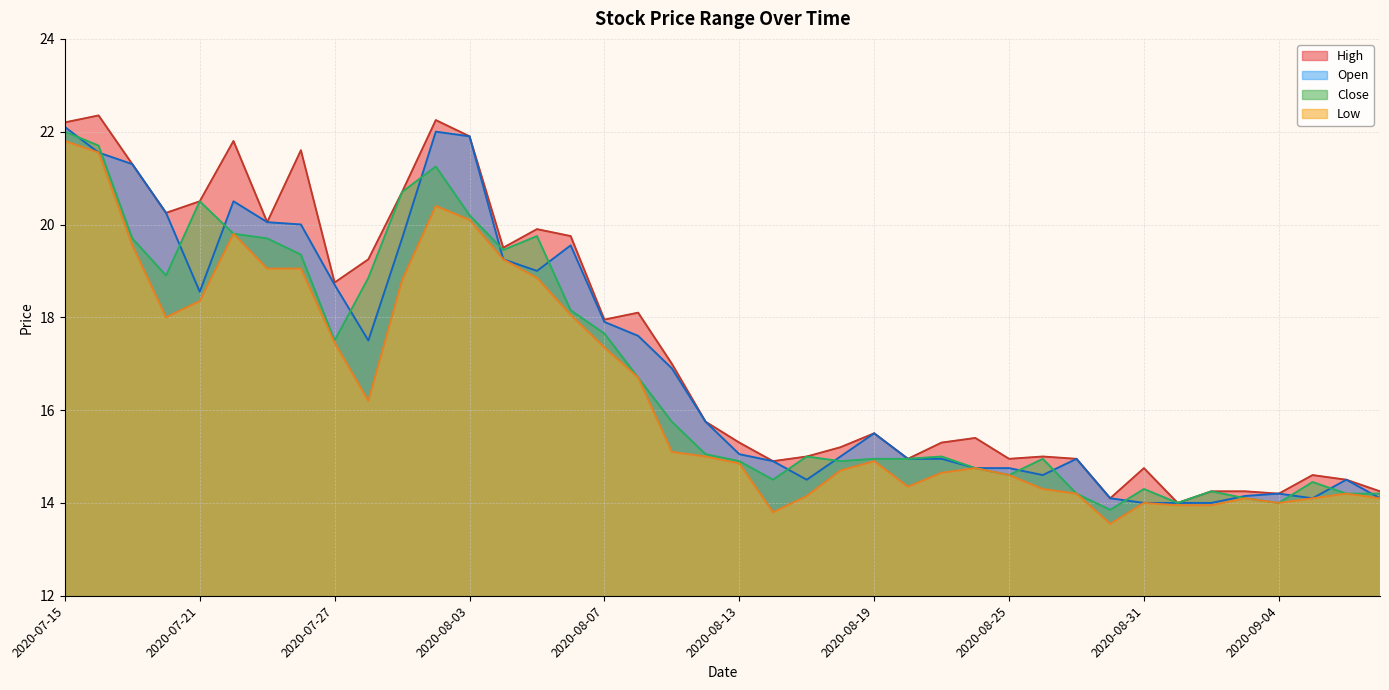

List the series in order of their overall mean, highest first.

High, Open, Close, Low